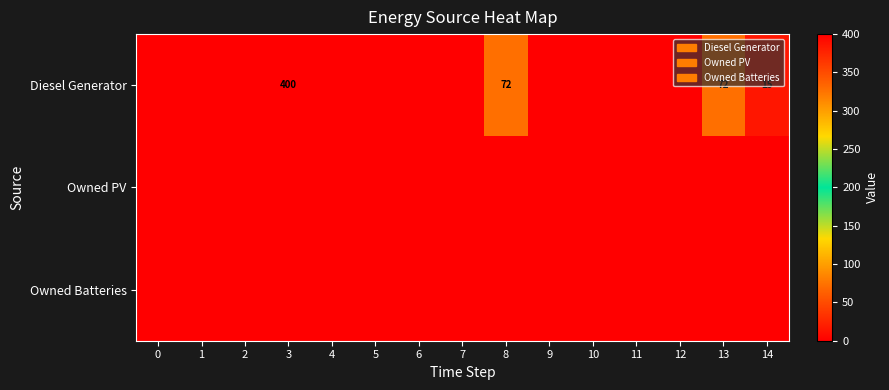

How many distinct data groups are displayed?

3